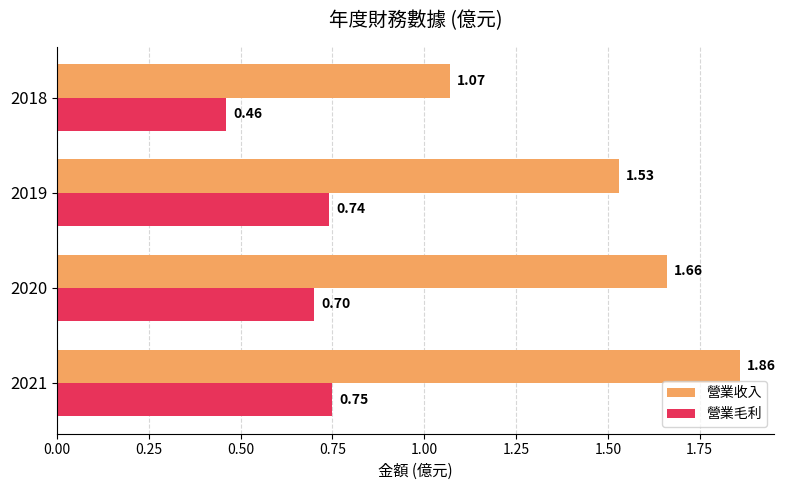

What is the spread (max minus min) of values at 2020?

1.0